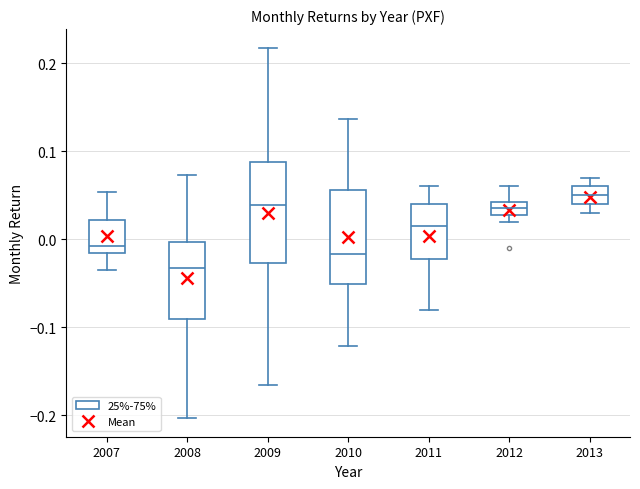

Where is the upper edge of the box at x = 2008 on the y-axis? The values are not printed on the chart, so give them approximately, as read against the axis.

0.00